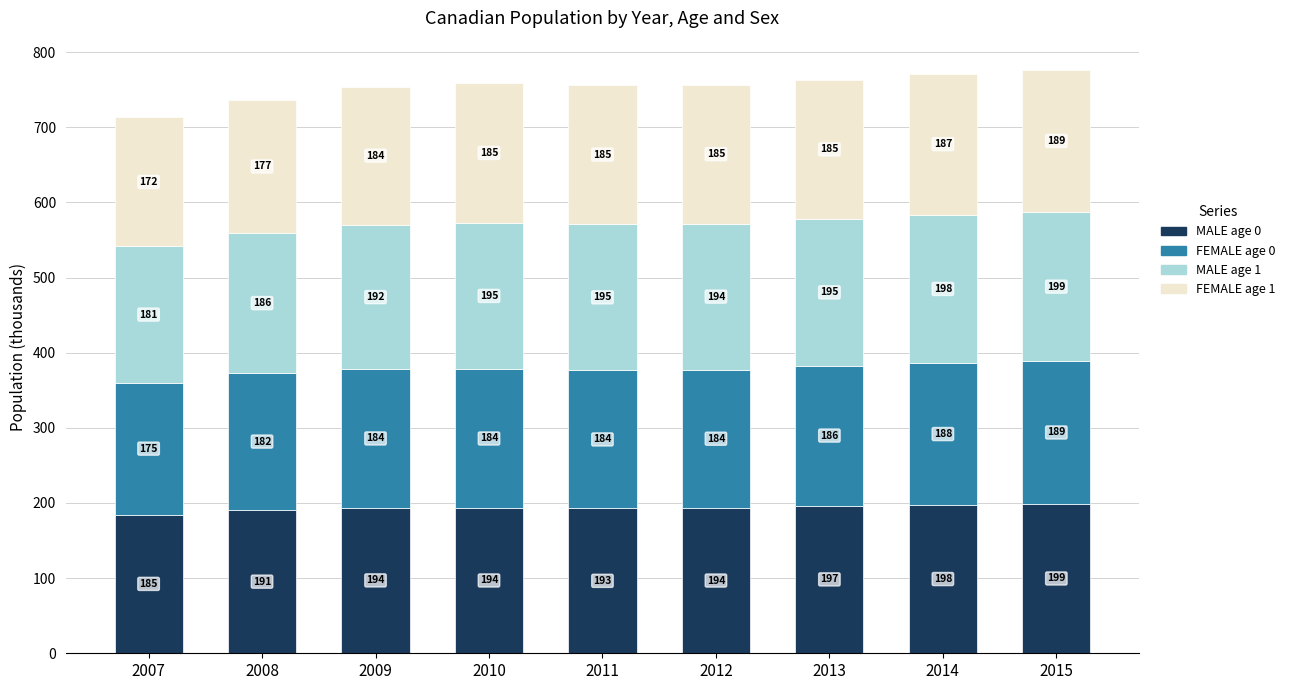

At which category is the sum across all series the highest?

2015